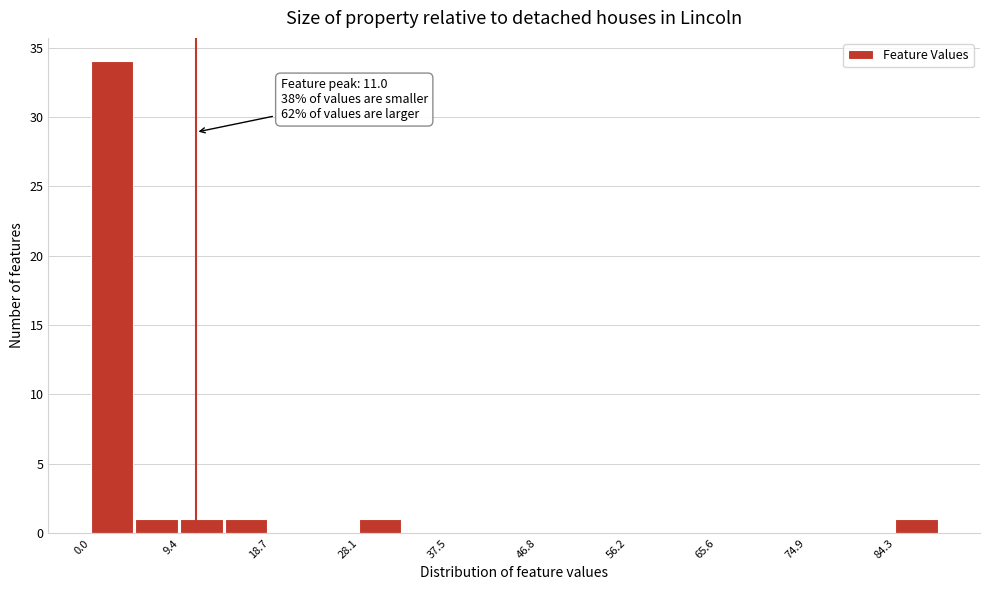

Over which range of the x-axis is the bar tallest?

0 to 5